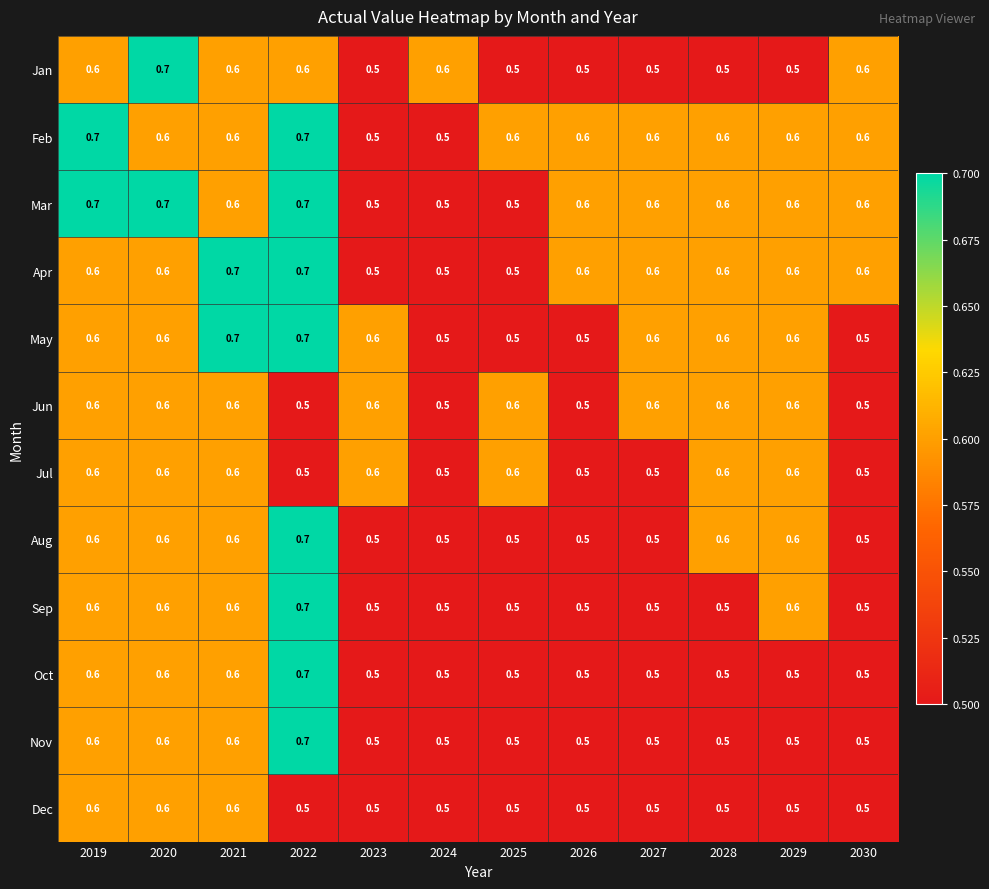

What is the total value across all series at 2030?

6.4